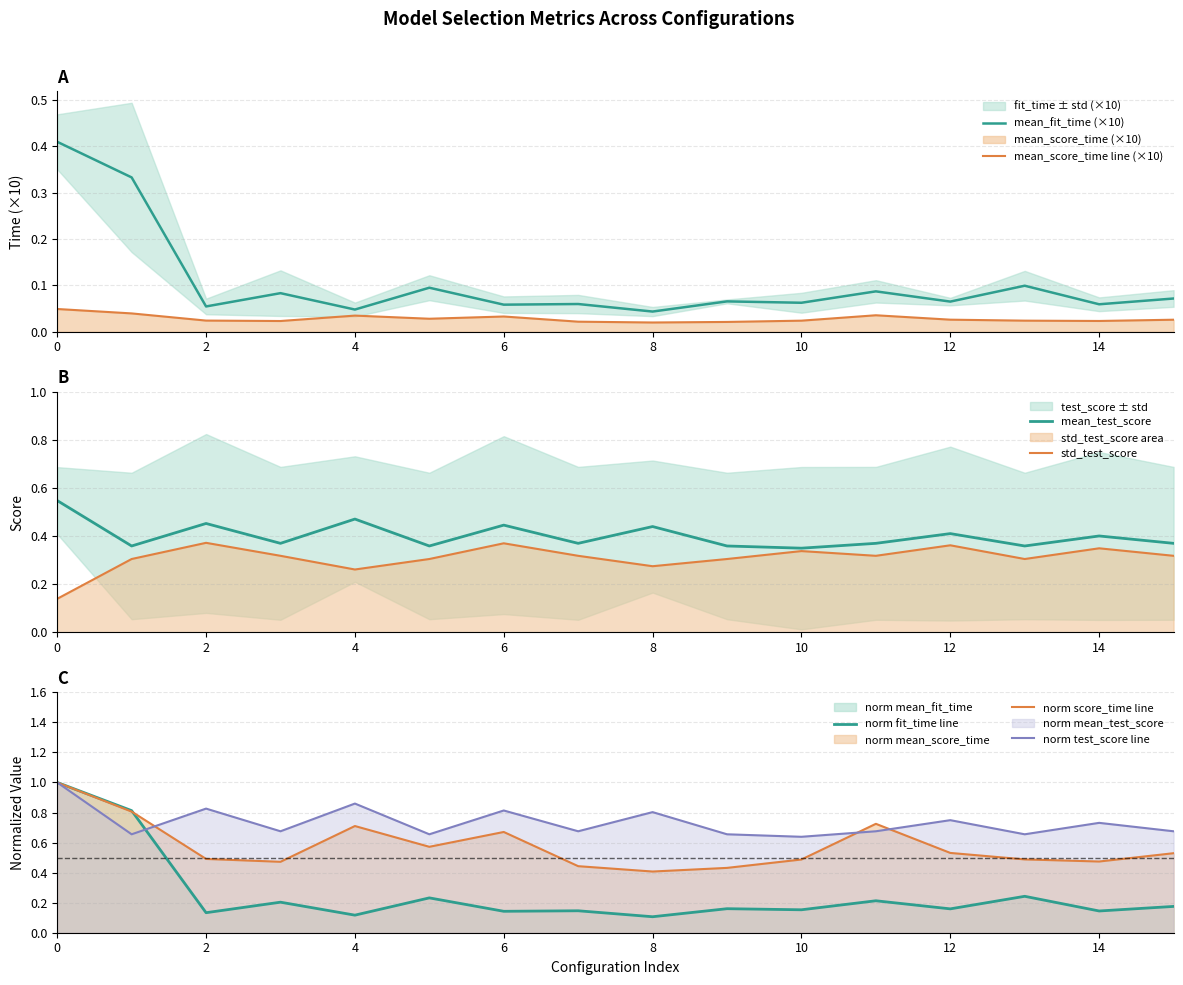

How many std_test_score values are between 0 and 1?

16